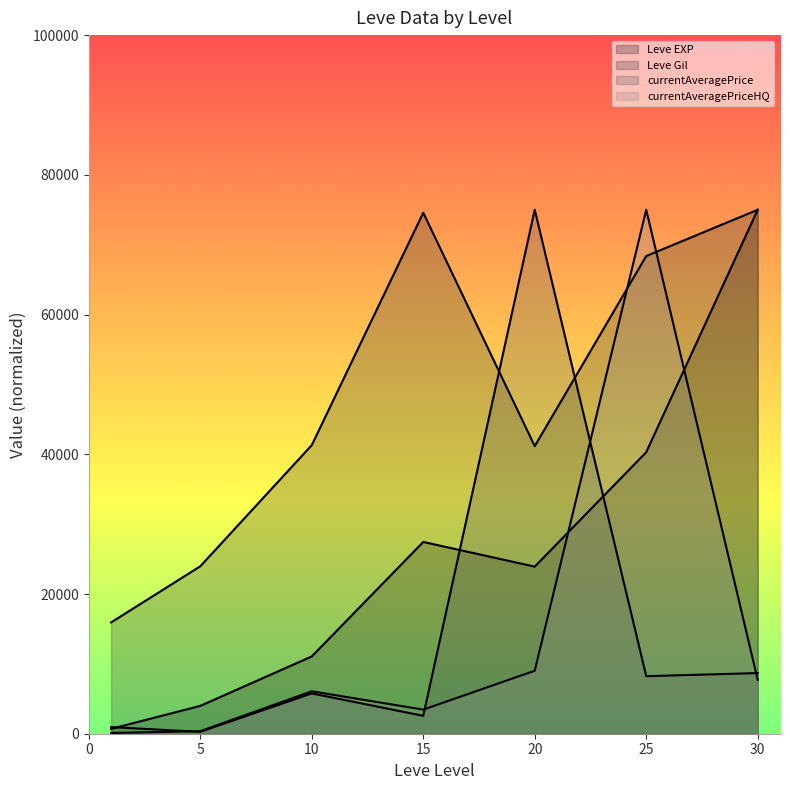

At 15, list the series in order from largest to smallest.

Leve Gil, Leve EXP, currentAveragePriceHQ, currentAveragePrice